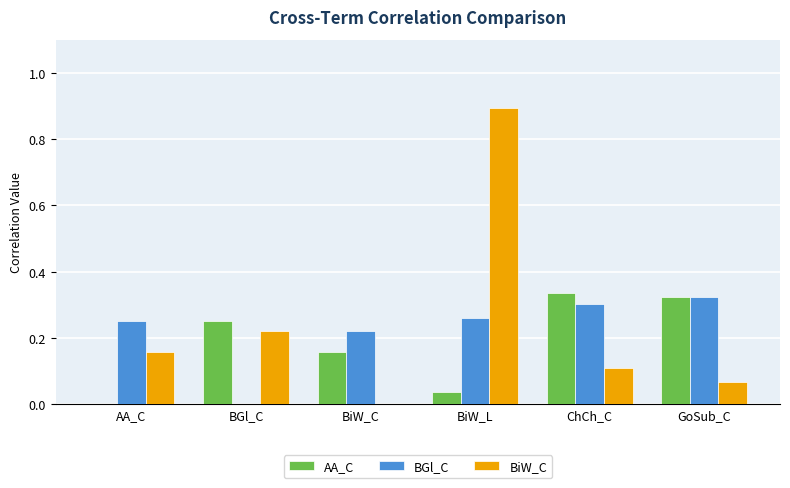

What is the total value across all series at BGl_C?

0.5